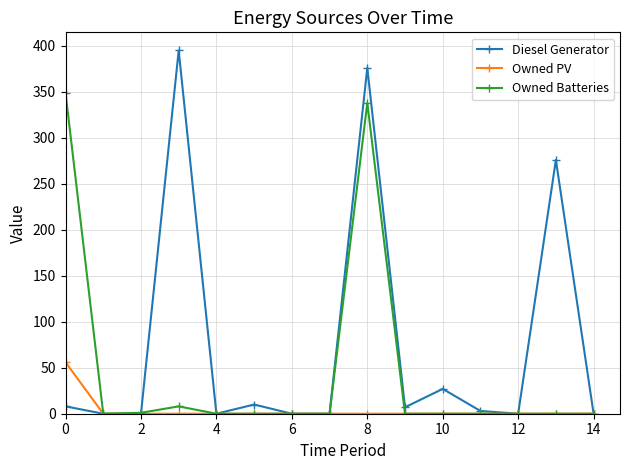

Which series has the largest total across all categories?

Diesel Generator